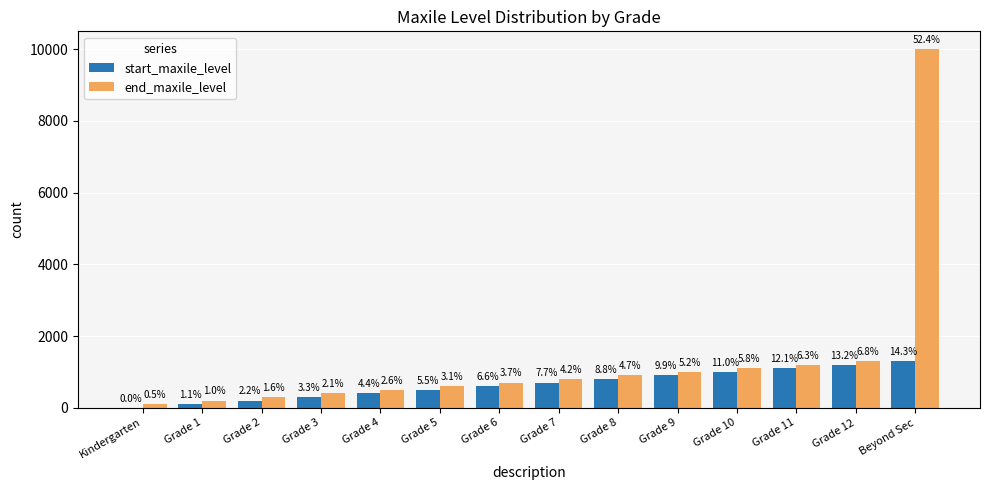

What is the difference between the second highest and minimum values in the end_maxile_level series?

1200